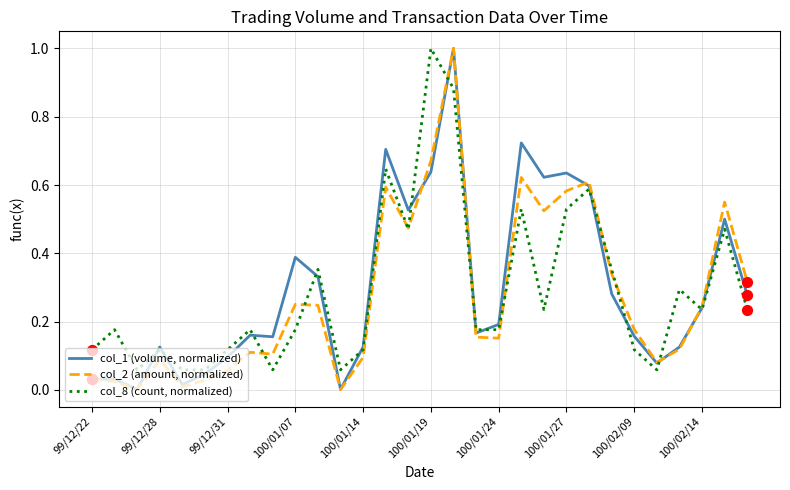

Rank the series by their average value, from lowest to highest.

col_2 (amount, normalized), col_8 (count, normalized), col_1 (volume, normalized)